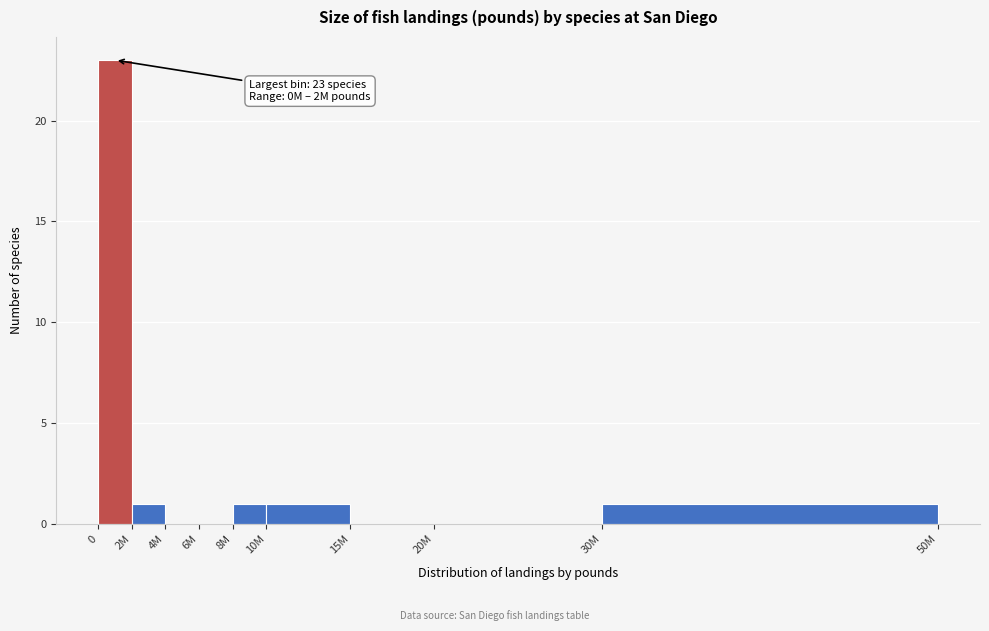

Reading left to right, what are all the values shown in this chart?

0=23	2M=1	4M=0	6M=0	8M=1	10M=1	15M=0	20M=0	30M=1